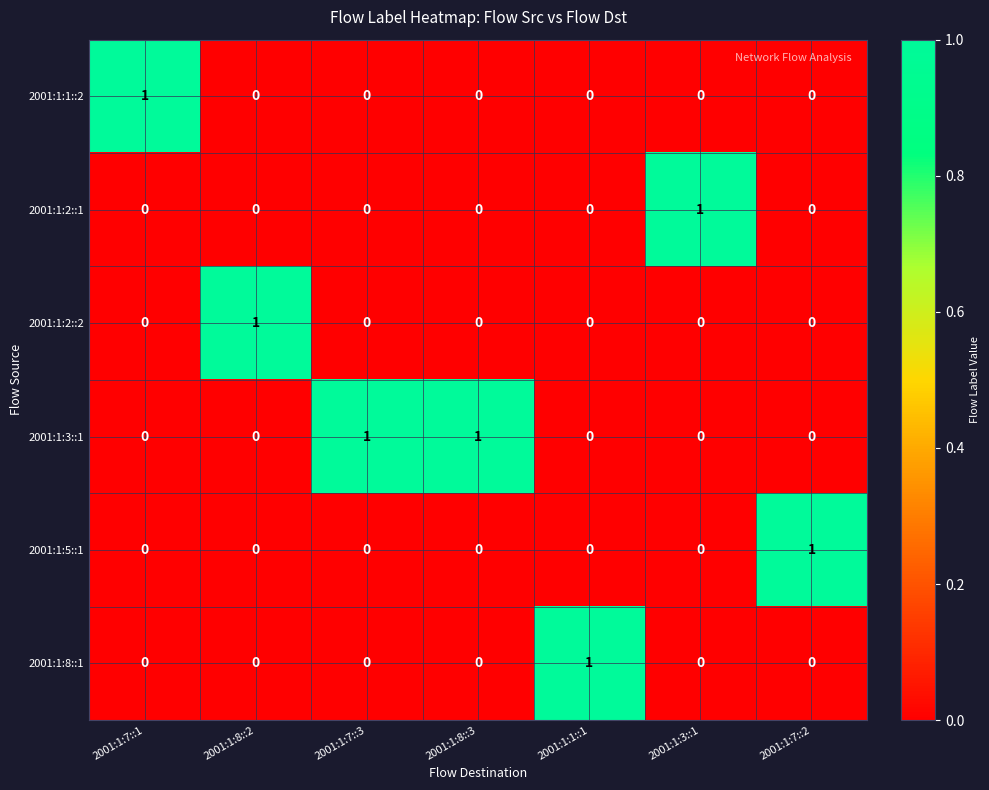

How many data points in 2001:1:1::2 are above 0?

1